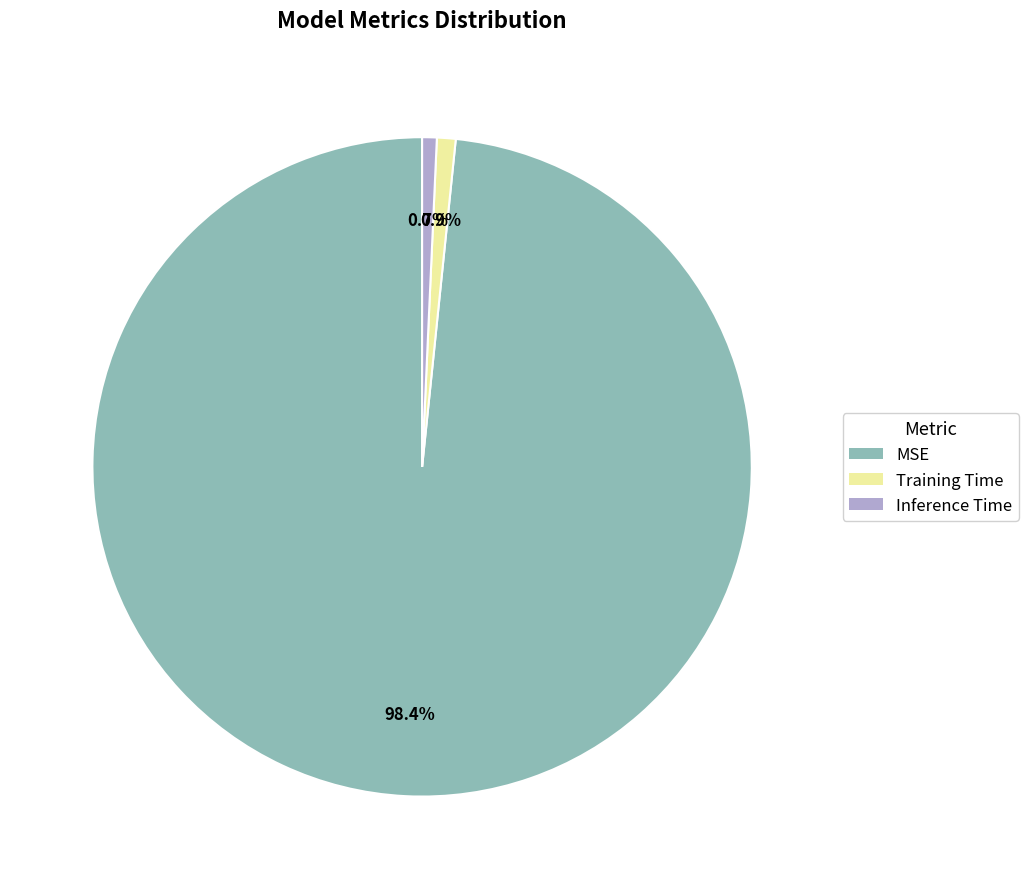

To the nearest percent, what is the combined percentage of MSE and Inference Time?

99%